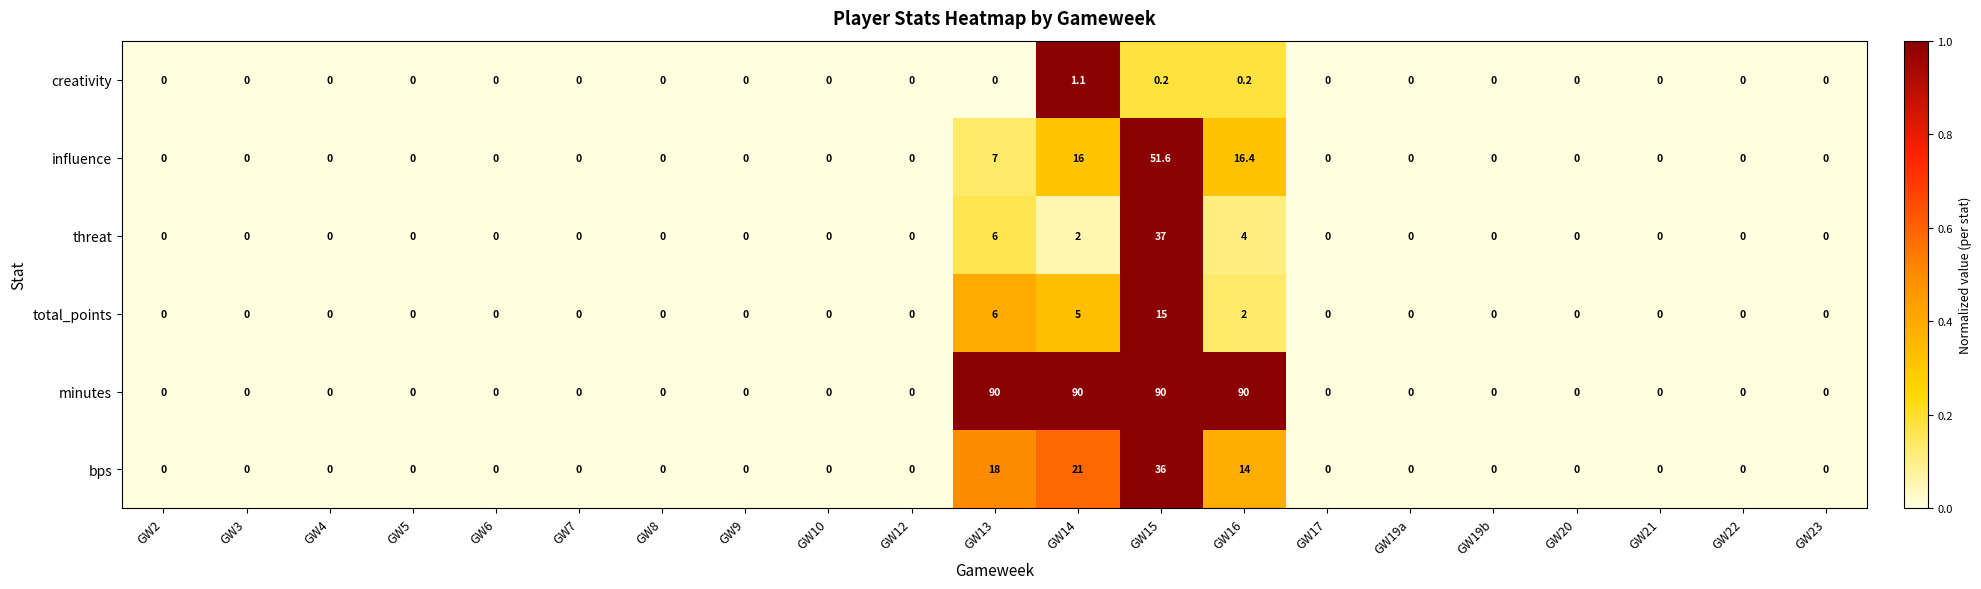

Which series has the largest total across all categories?

minutes